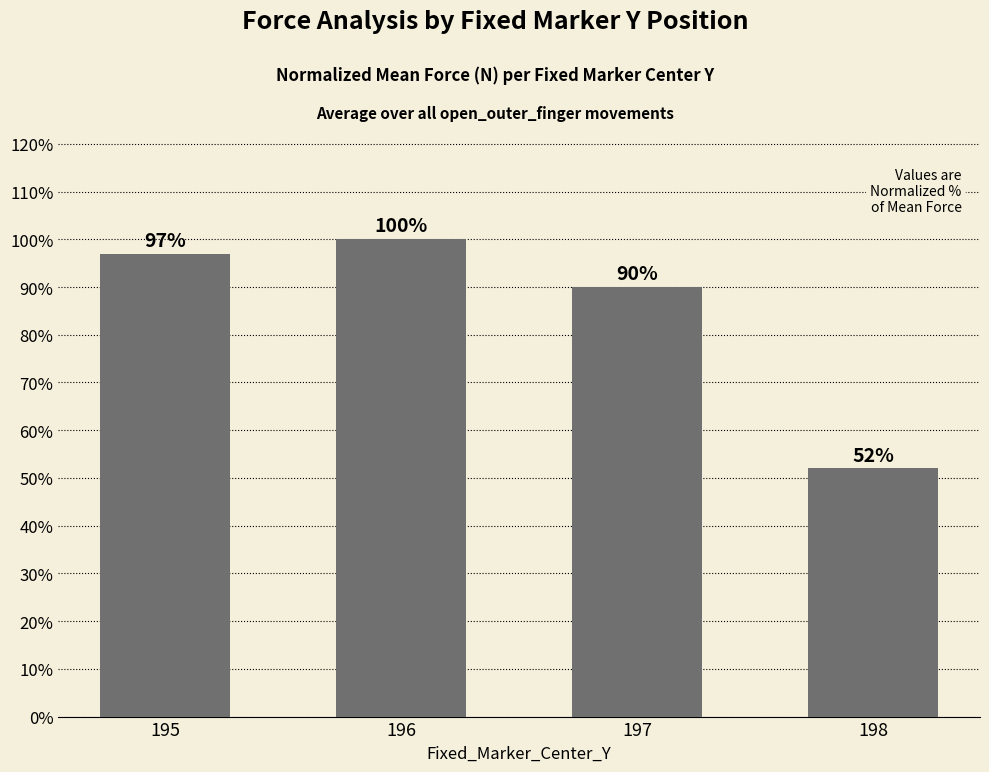

Is it true that the value at 198 is 92?

False